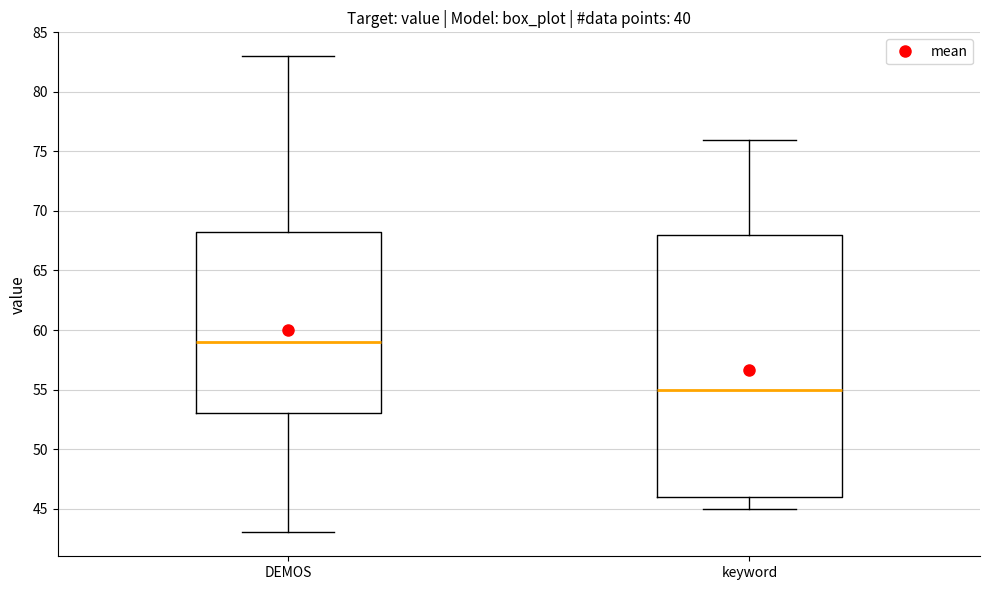

Where does the lower whisker of the box for keyword end on the y-axis? The values are not printed on the chart, so give them approximately, as read against the axis.

45.0